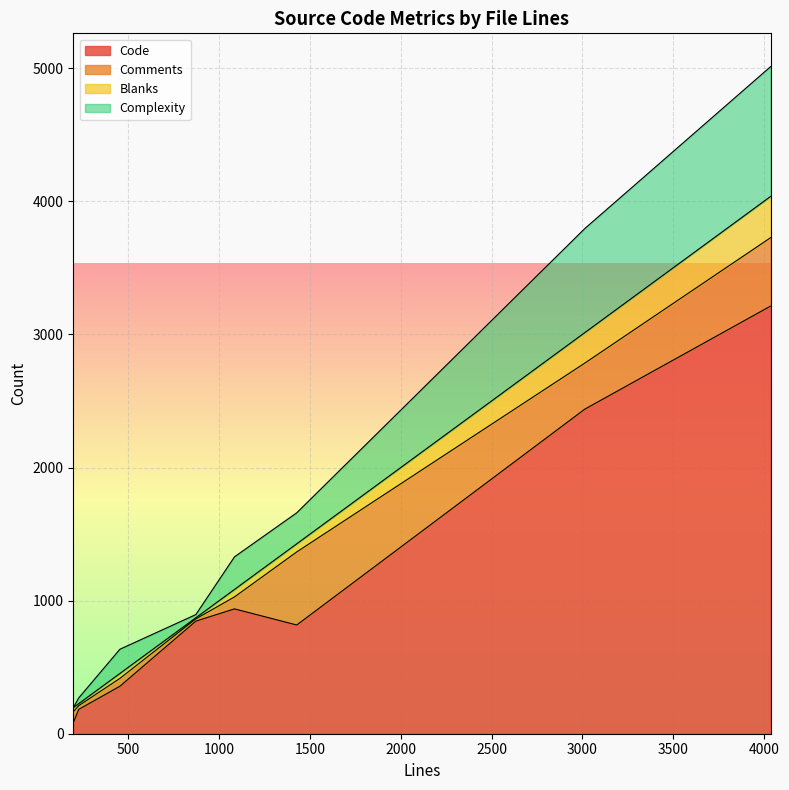

Between 871 and 453, which series saw the biggest shift?

Code